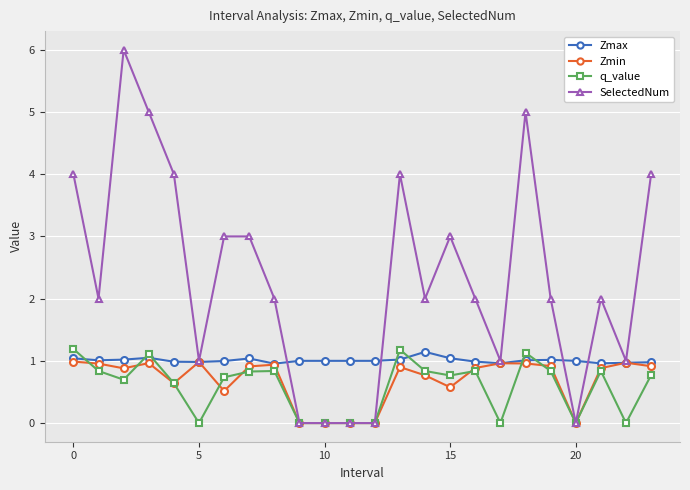

True or false: q_value has more than 1 points higher than both neighbors.

True